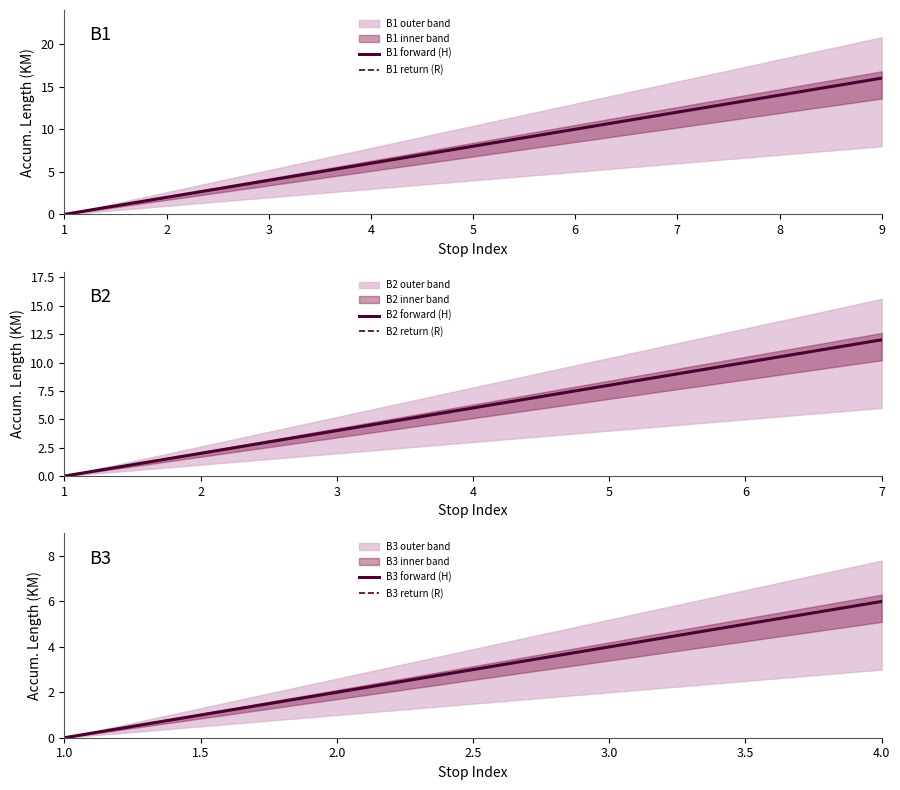

At which label is B3 closest to 3?

2